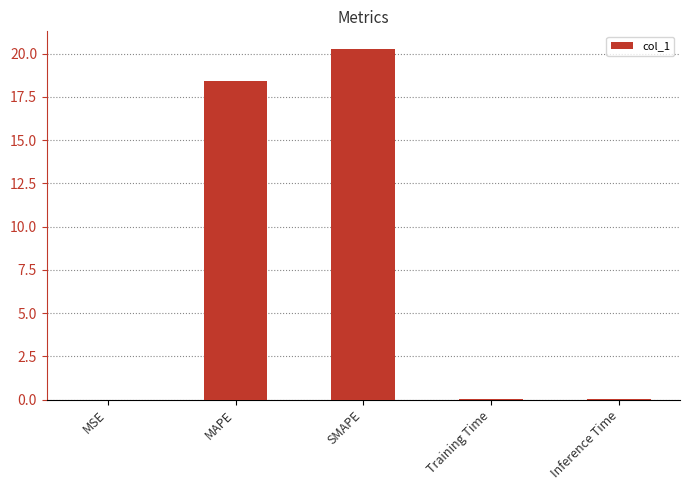

Where is the data nearest to the value 10?

MAPE